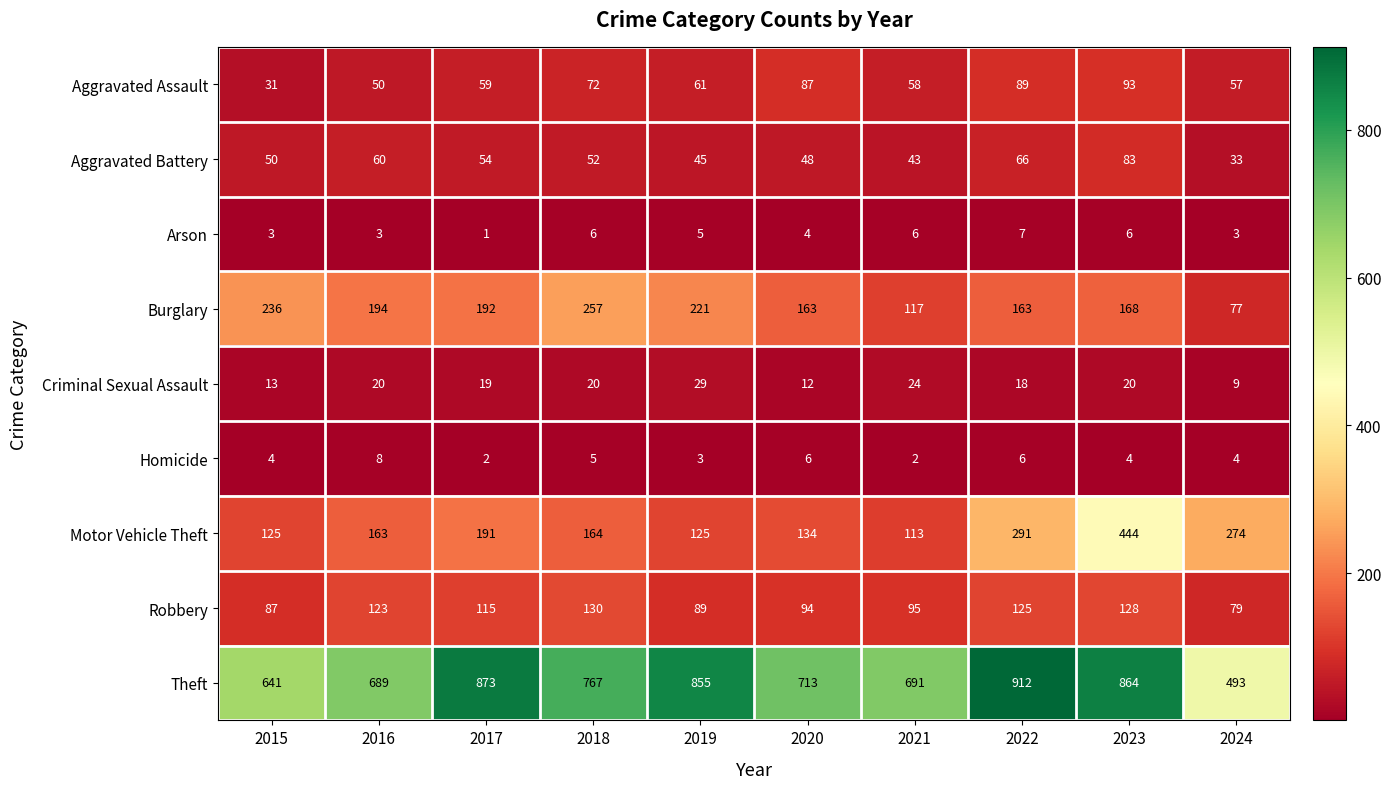

What is the average value of the Motor Vehicle Theft series?

202